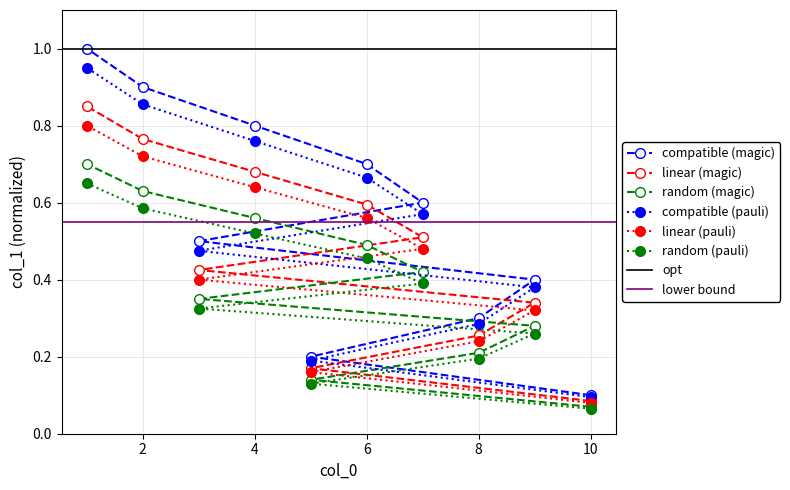

Where is compatible (pauli) nearest to the value 0?

10